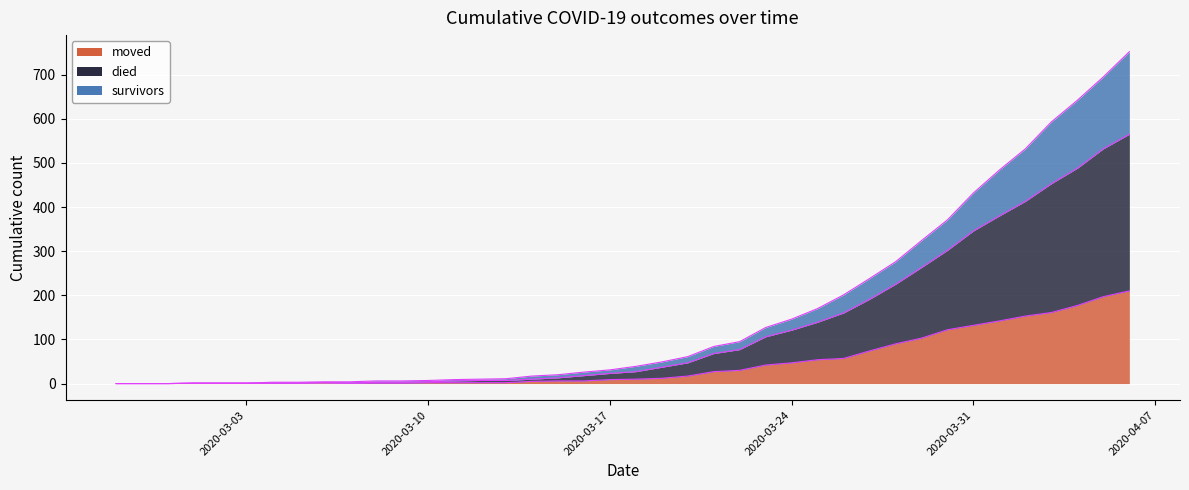

How many positive values does the moved series have?

37